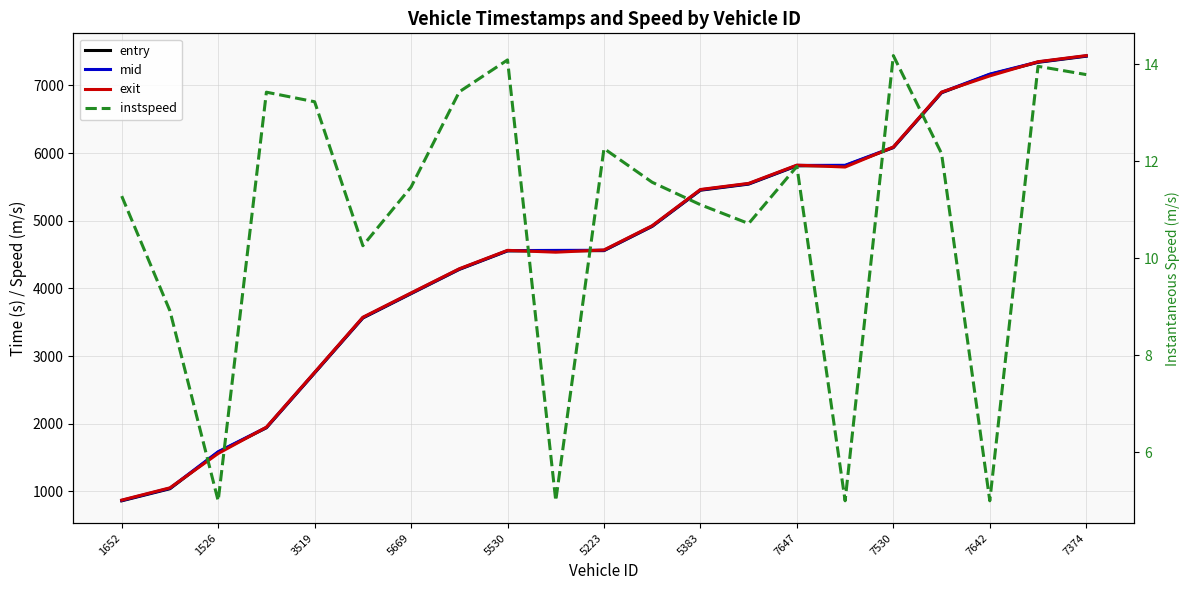

Rank the series by their maximum value, from highest to lowest.

exit, mid, entry, instspeed